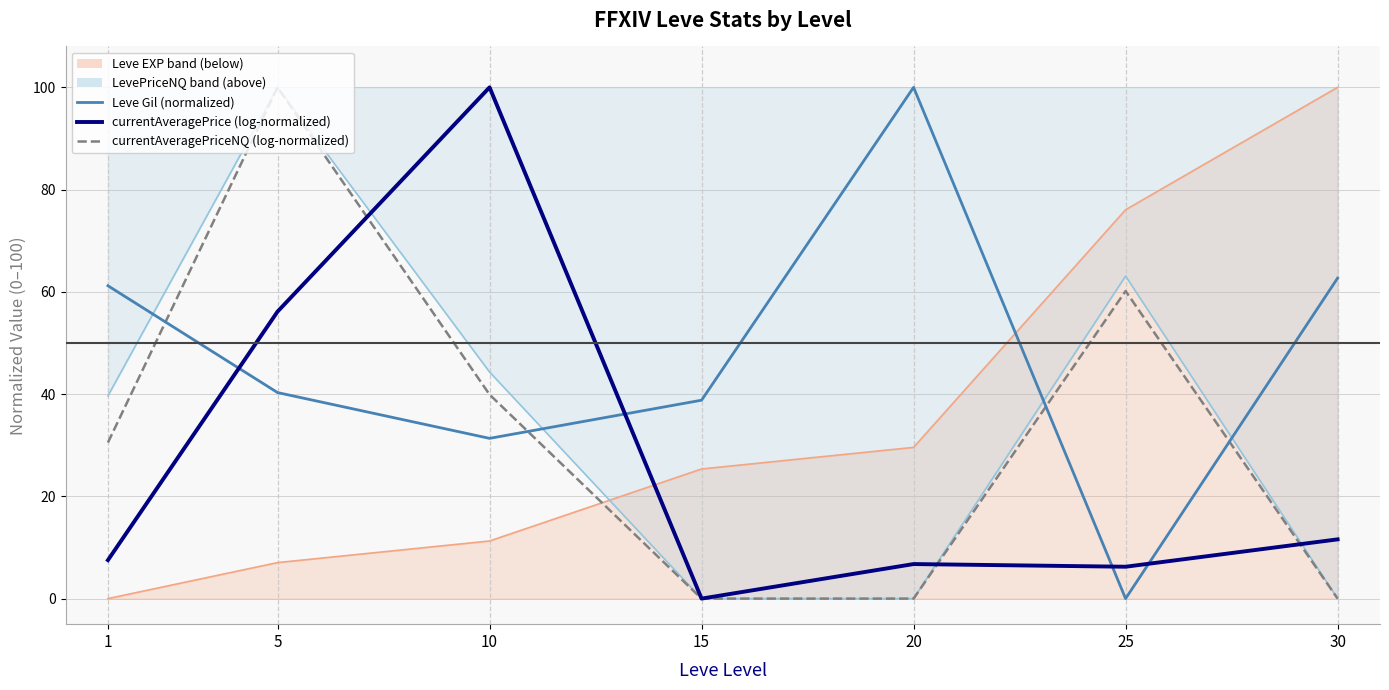

Reading left to right, list all the values displayed in this chart.

Leve Gil (normalized): 1=61.2	5=40.3	10=31.3	15=38.8	20=100.0	25=0.0	30=62.7
currentAveragePrice (log-normalized): 1=7.5	5=56.1	10=100.0	15=0.0	20=6.8	25=6.2	30=11.6
currentAveragePriceNQ (log-normalized): 1=30.5	5=100.0	10=39.9	15=0.0	20=0.0	25=60.2	30=0.0